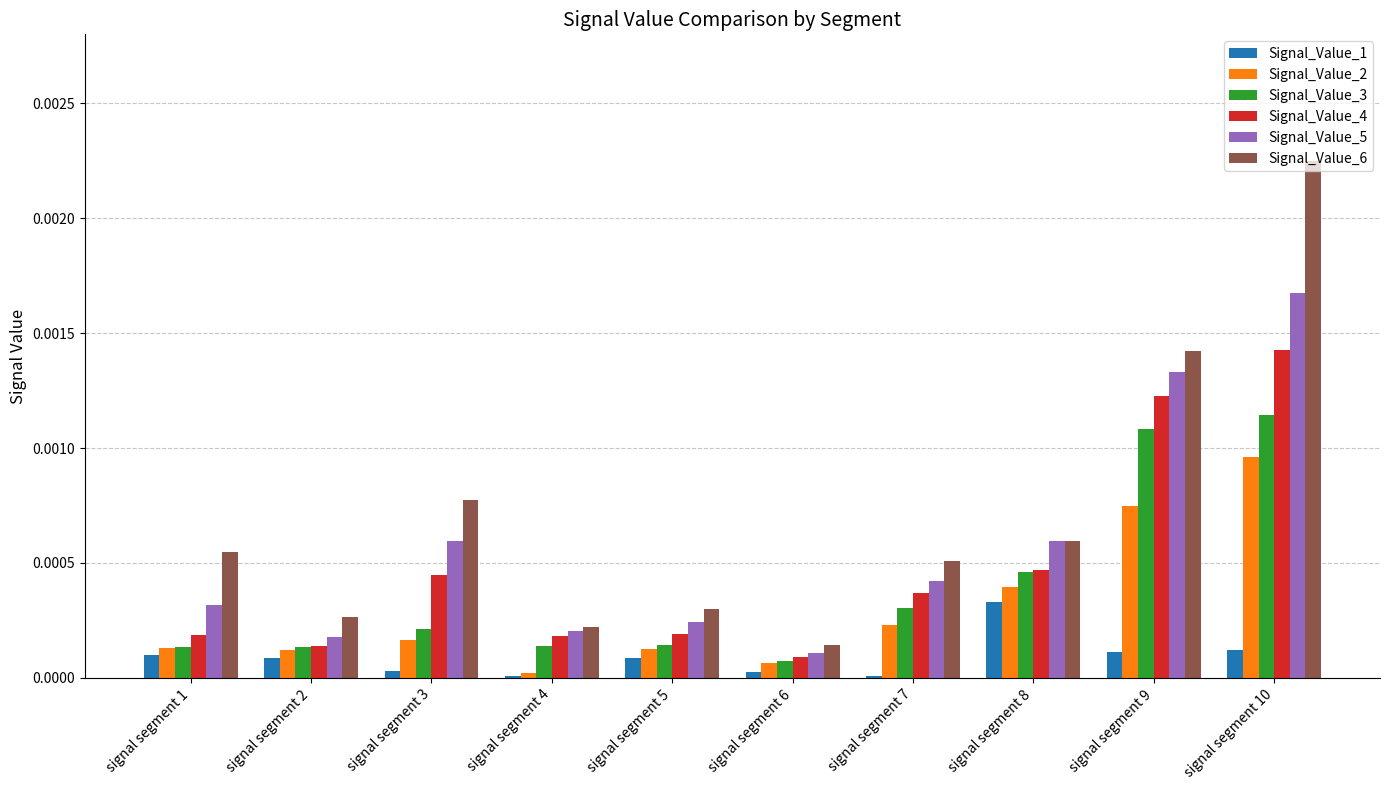

How many groups of bars are there?

10